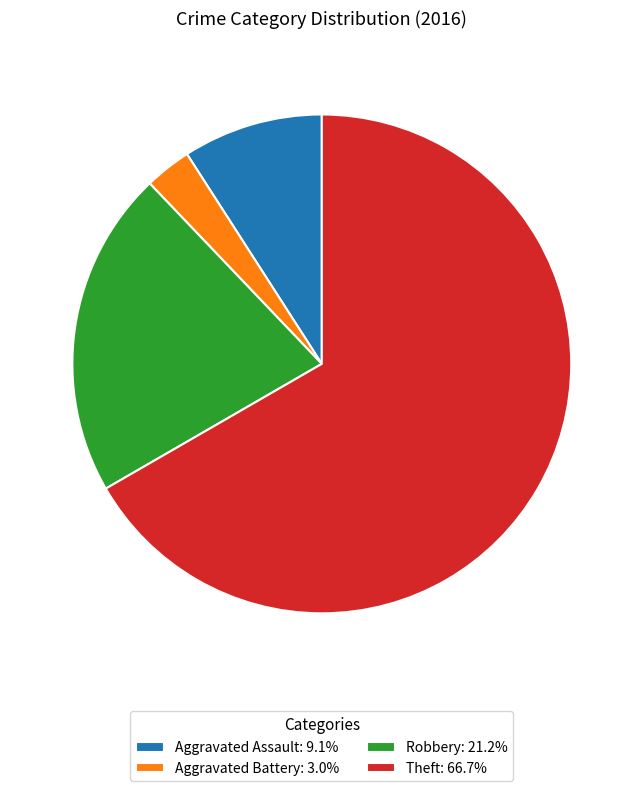

Does any single category account for the majority?

Yes